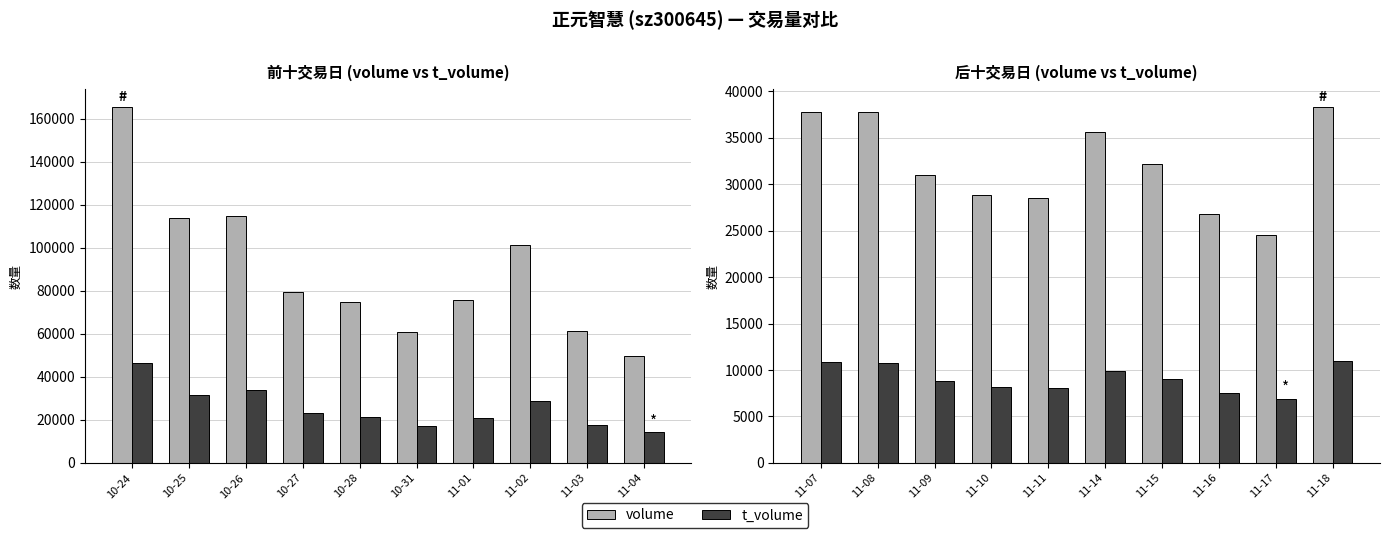

At how many categories does at least one series exceed 25114?

9